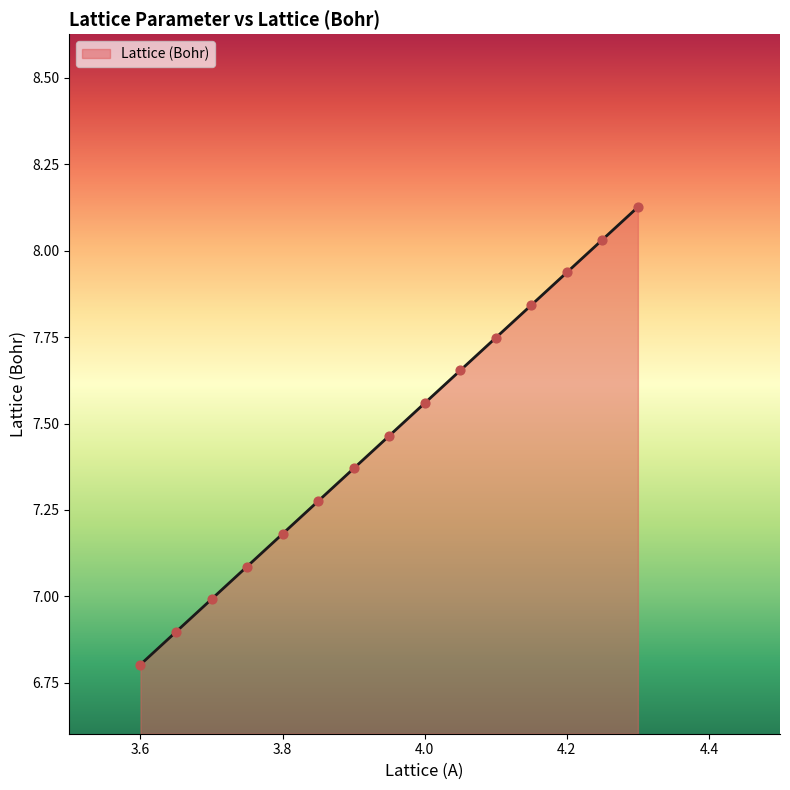

What is the difference between the maximum and minimum values?

1.3